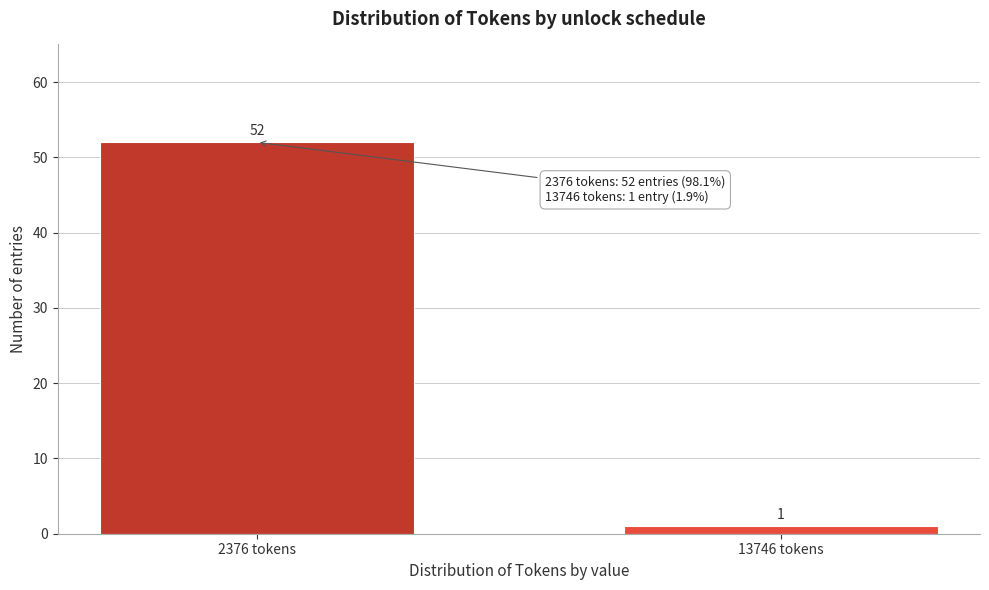

Reading left to right, list all the values displayed in this chart.

52	1